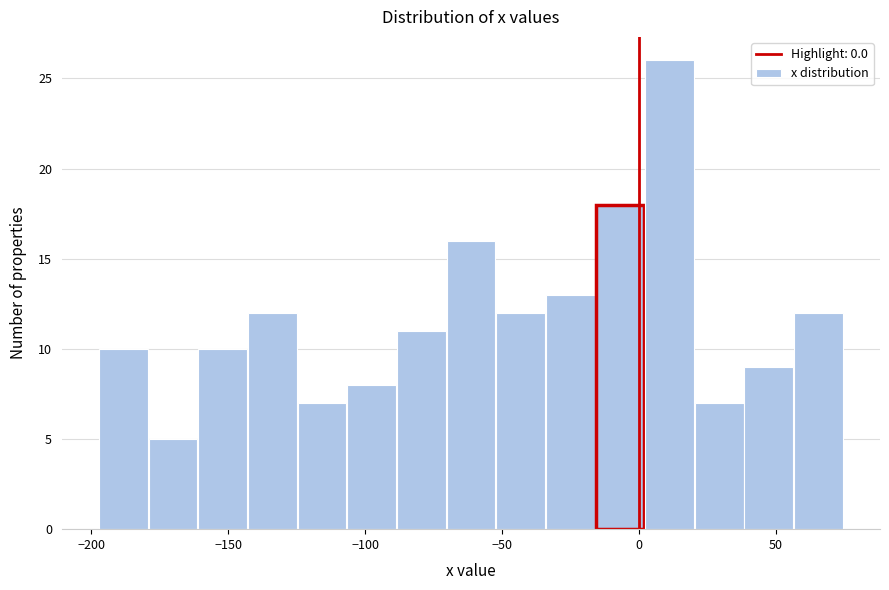

Read against the x-axis, roughly where is the centre of the tallest bar?

10